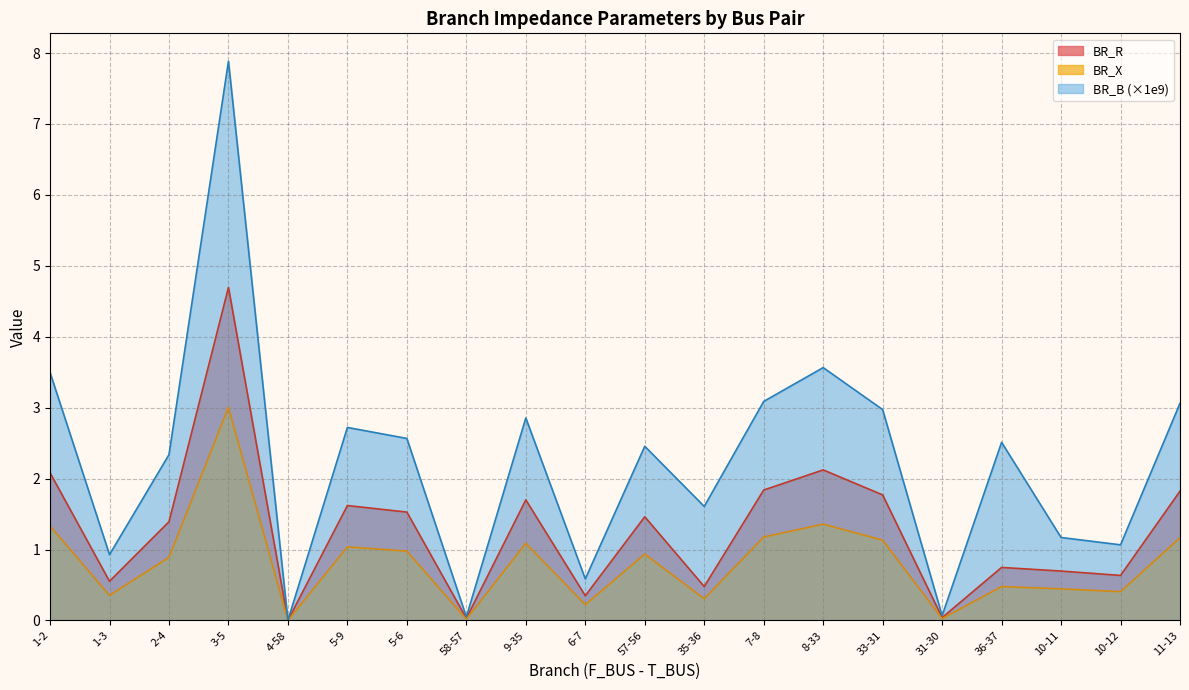

Which category has the highest value across all series?

3-5